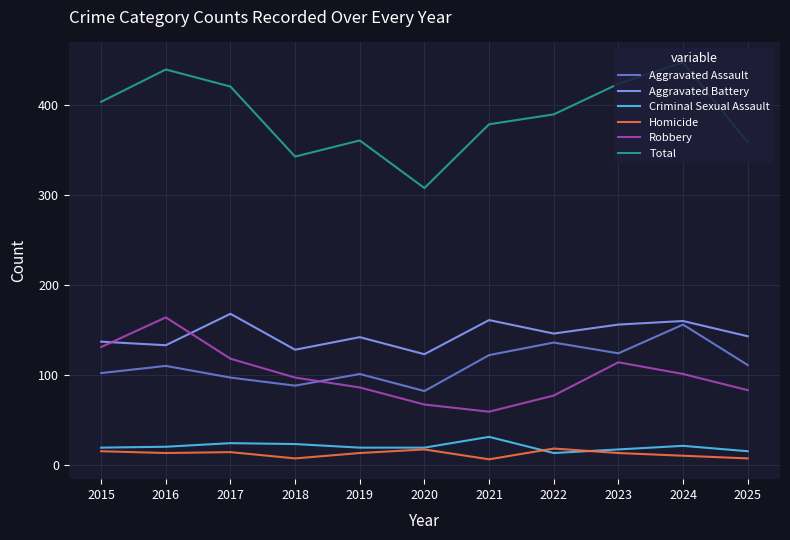

What is the maximum value shown in the chart?

448